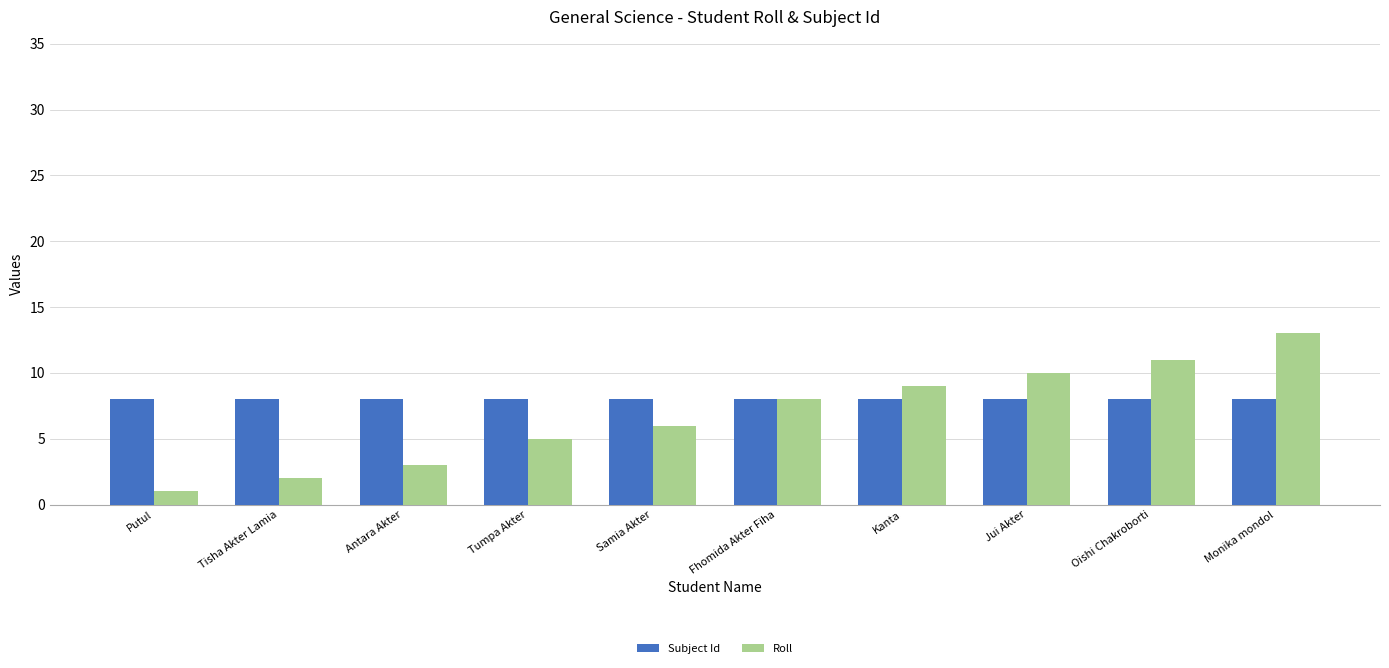

What is the label of the 6th bar from the right?

Samia Akter